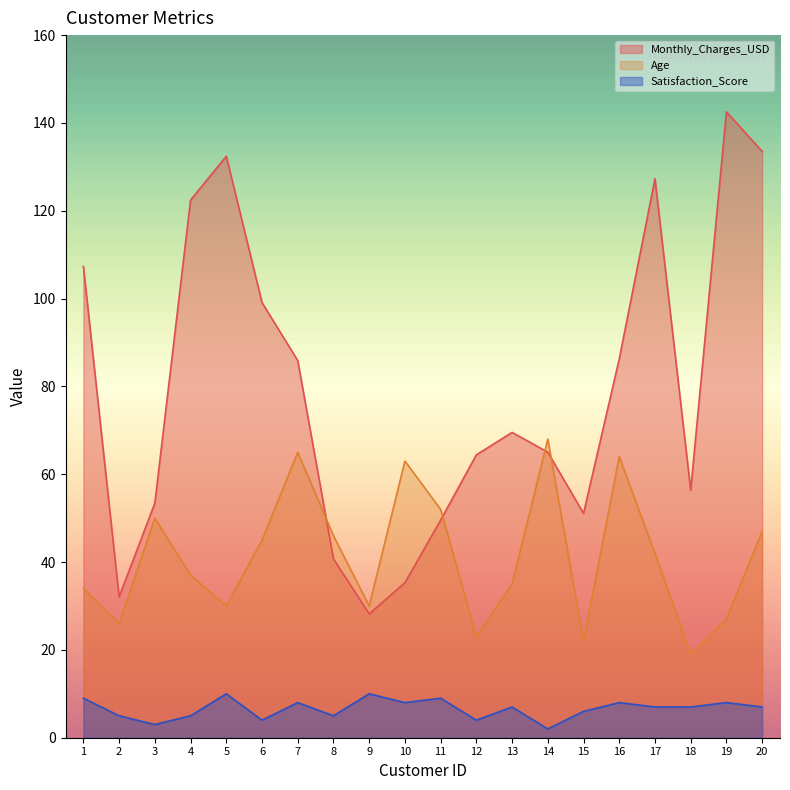

Is the value of Age at 8 greater than the value of Monthly_Charges_USD at 5?

No